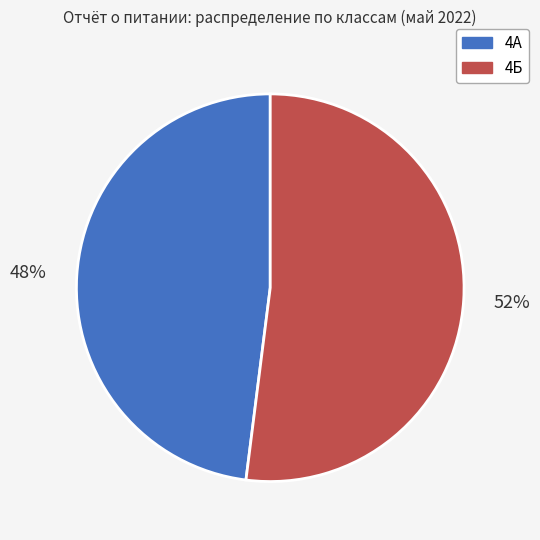

How many segments does this pie chart have?

2